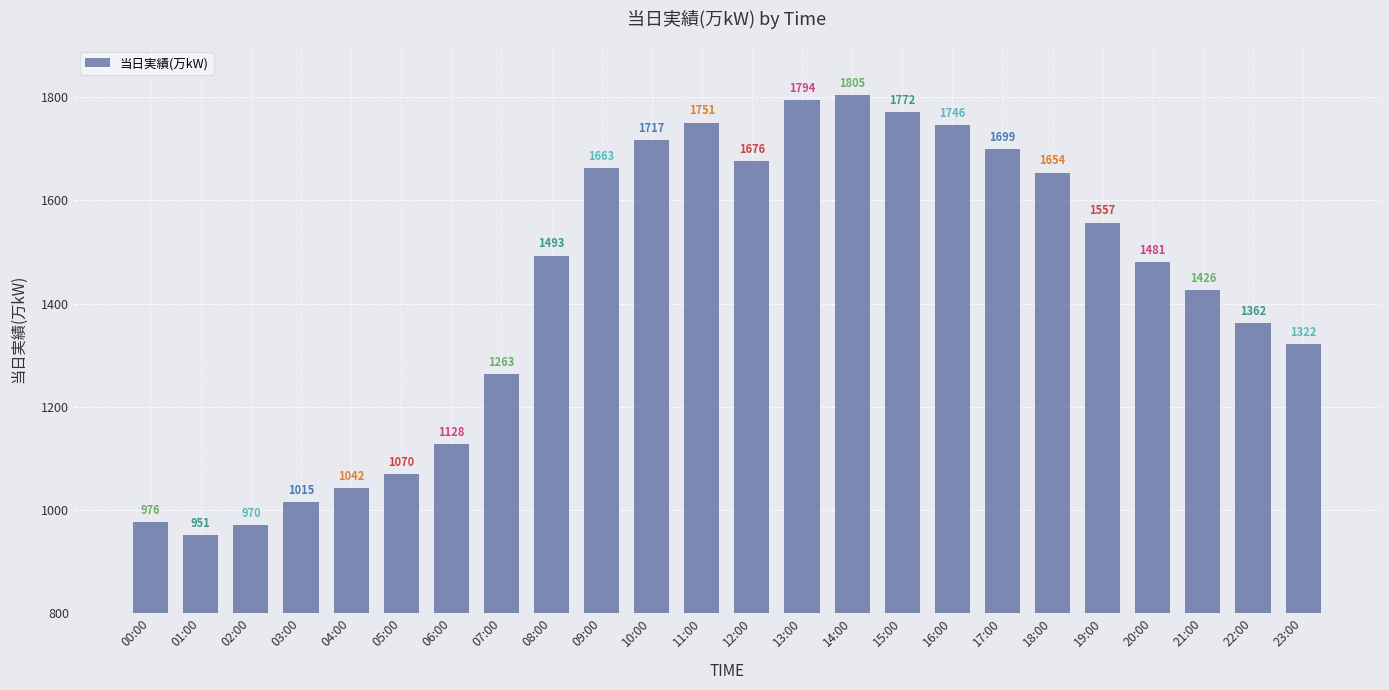

What is the label of the 24th bar from the right?

00:00